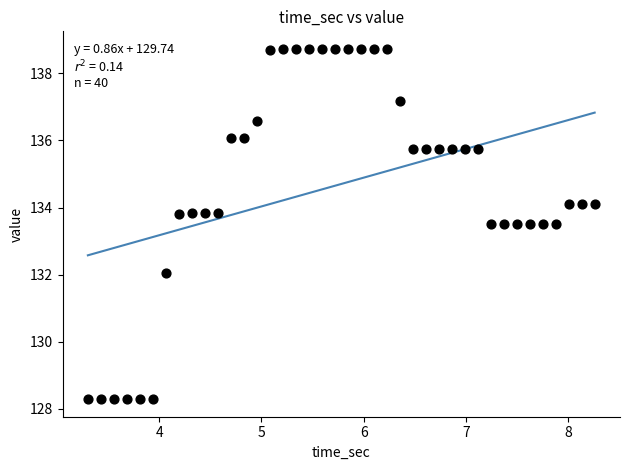

What is the range of Y values (max minus min)?

10.4